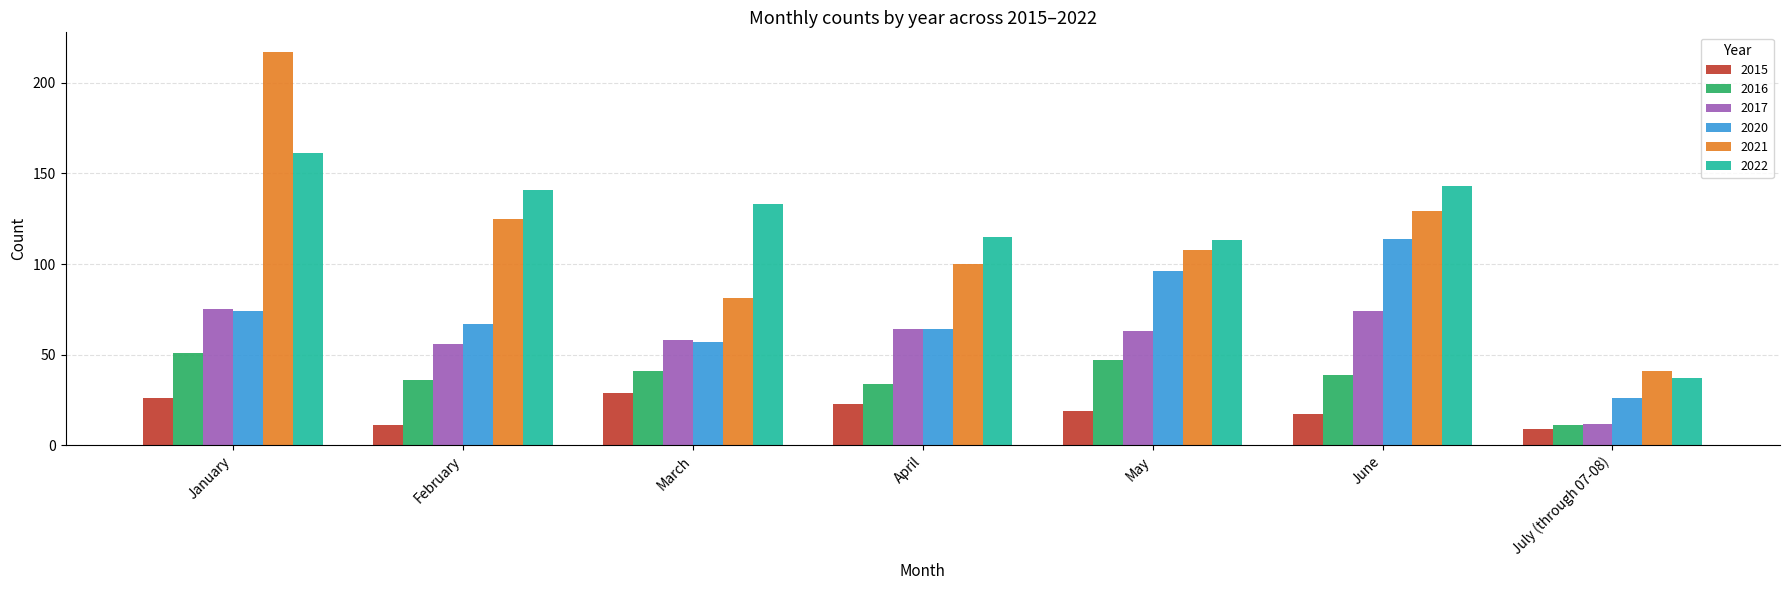

What position from the right is June?

2